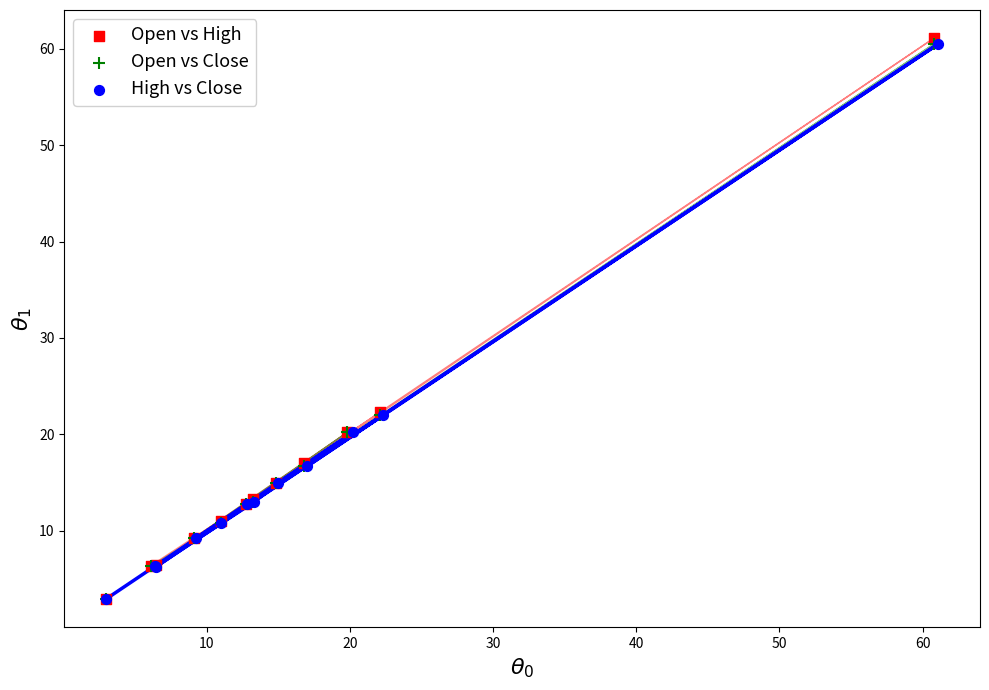

Which series reaches the maximum Y coordinate?

Open vs High